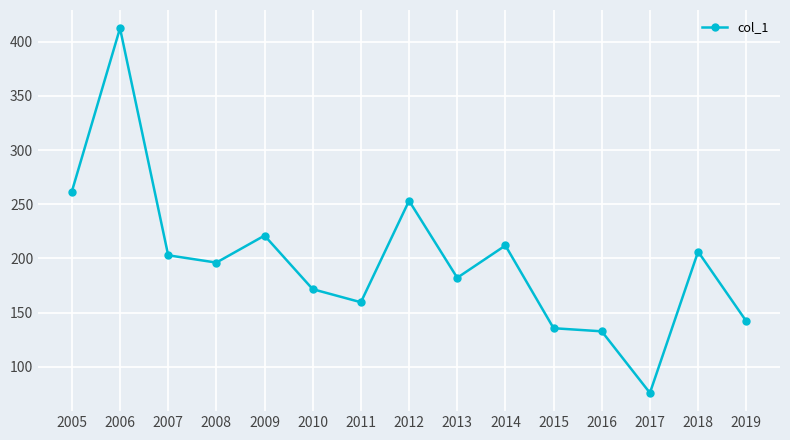

Is it true that the value at 2006 is 412.6?

True